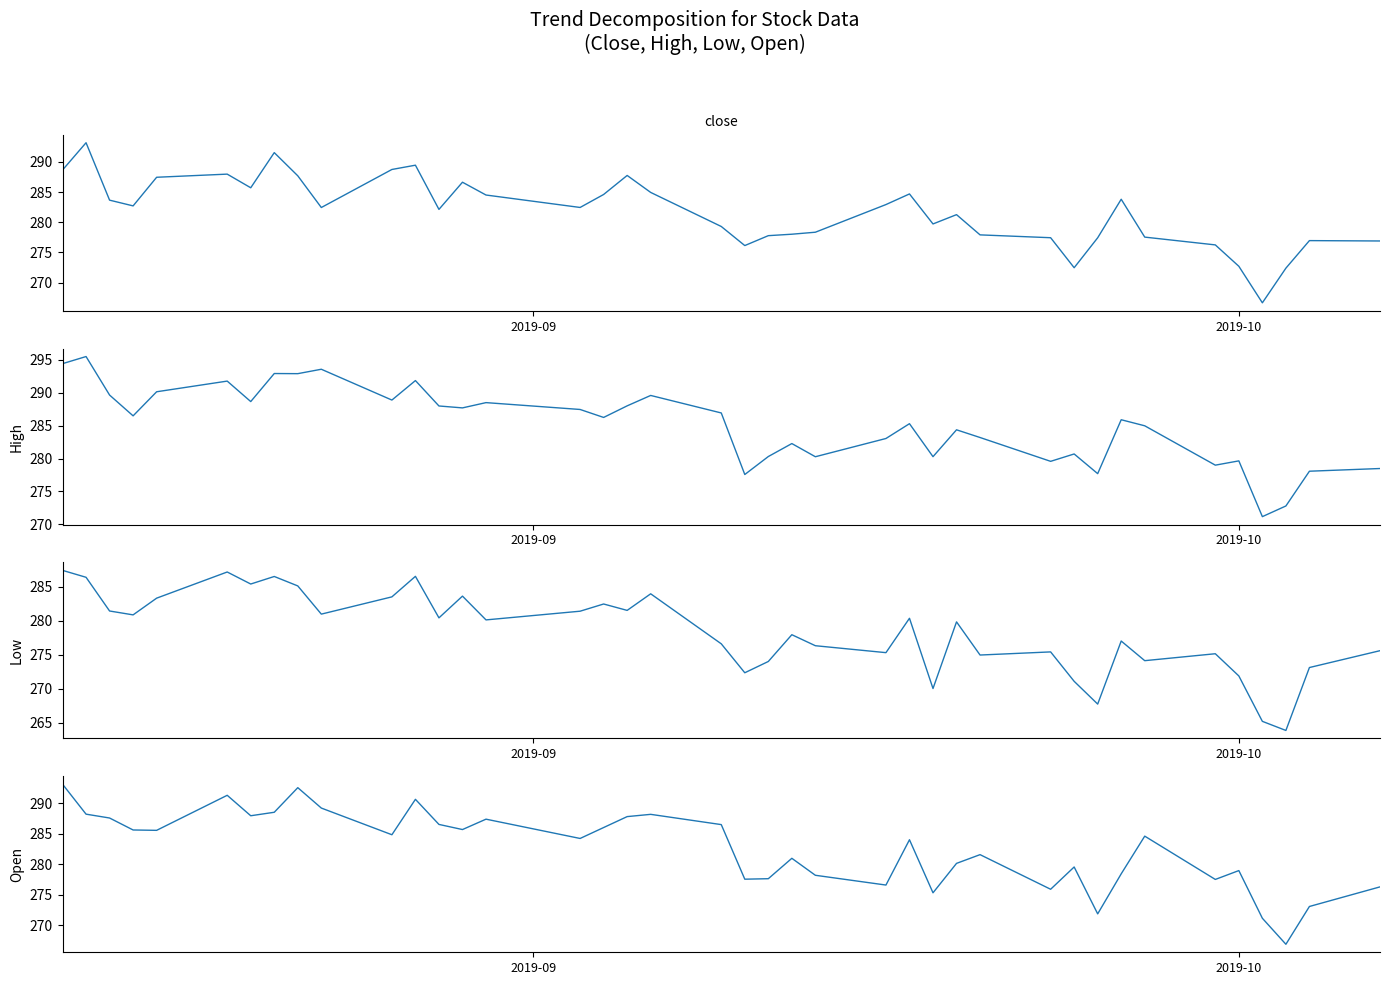

Which series has the largest range (max minus min)?

close